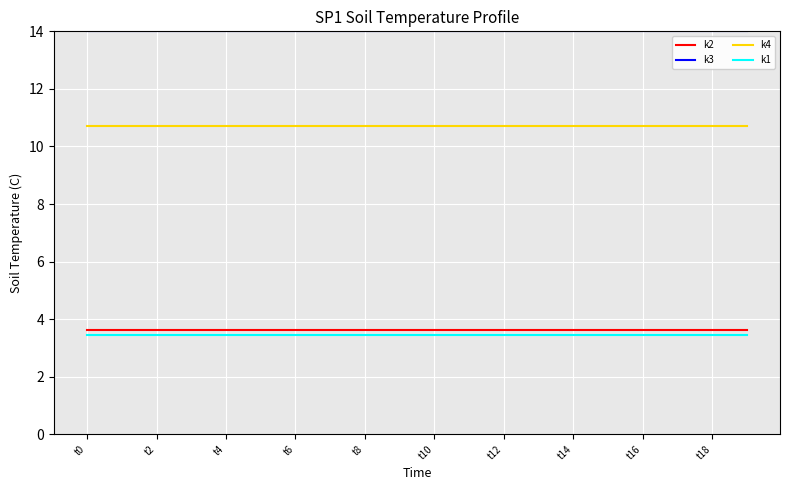

What is the lowest value of the k2 series?

3.6